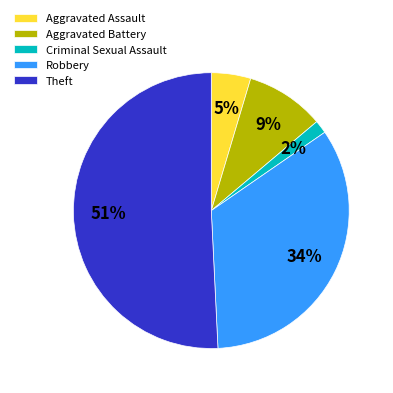

Combined, do Theft and Criminal Sexual Assault account for over 50%?

Yes